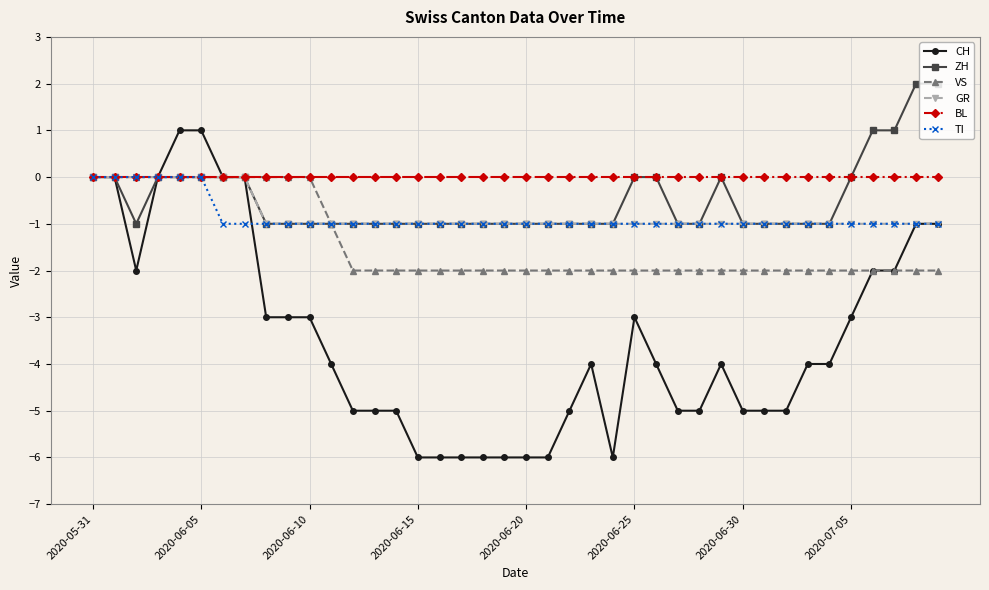

What is the value of the TI point at the 32nd from the left?

-1